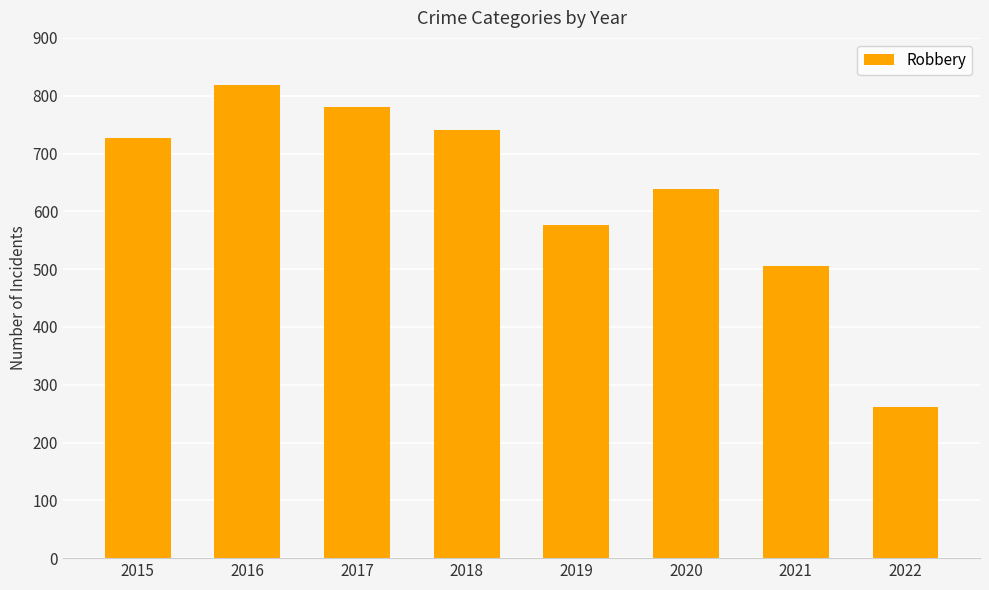

Are the bars horizontal?

No